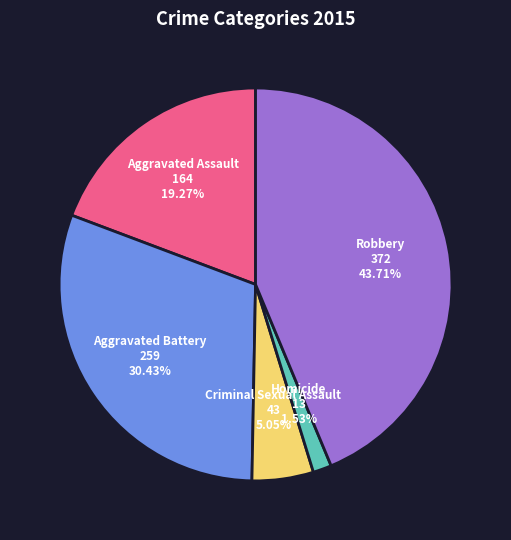

Does Homicide account for over 50% of the chart?

No